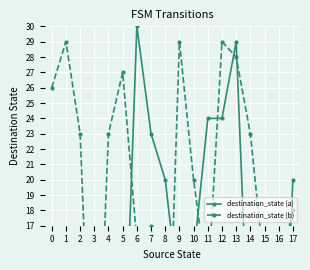

What is the total value across all series at 10?

35